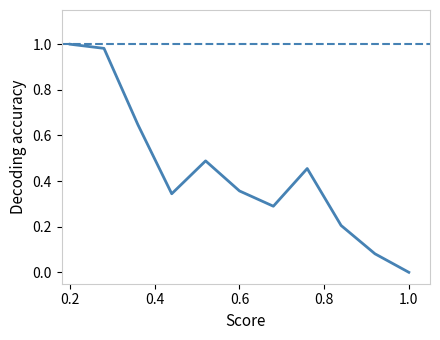

The chart shows a value of 0.2 at 0.6. True or false?

False